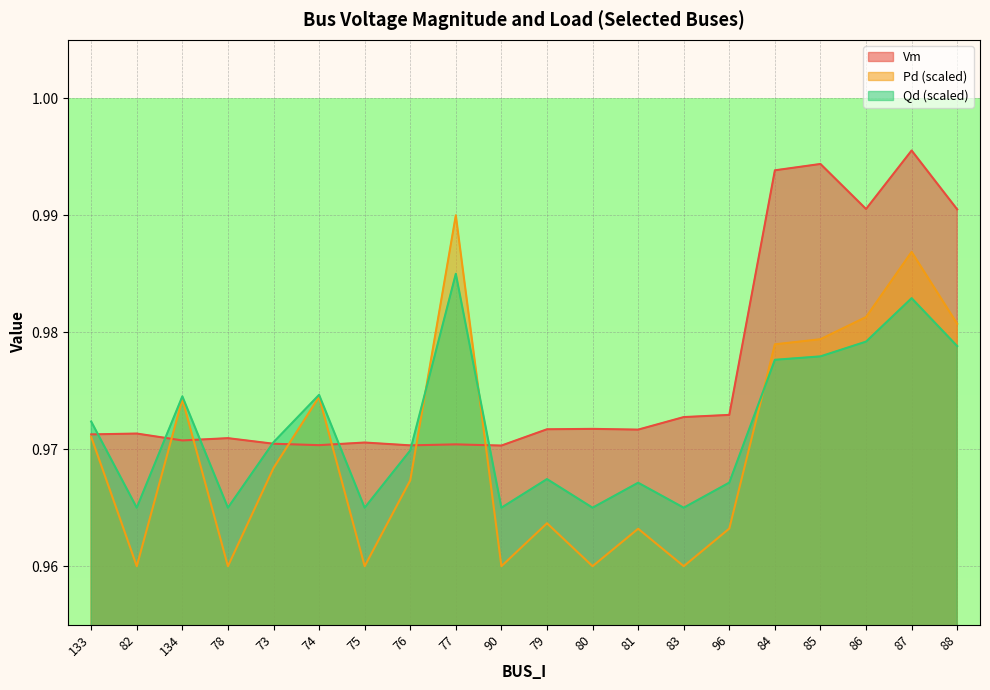

List the series in order of their peak value, highest first.

Vm, Pd (scaled), Qd (scaled)